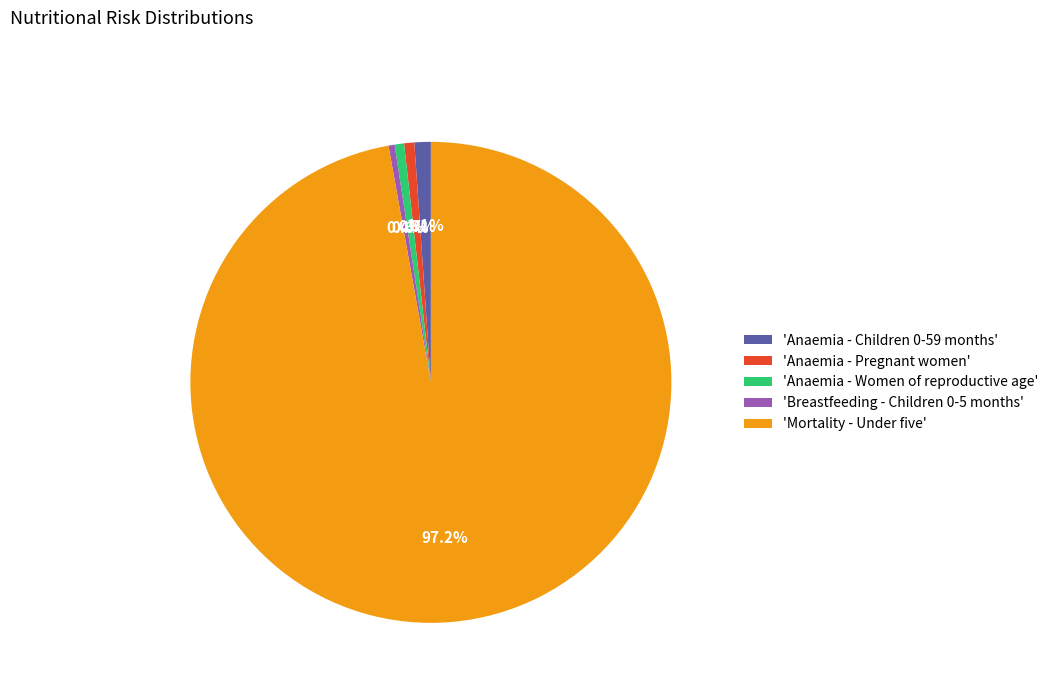

Between 'Mortality - Under five' and 'Anaemia - Children 0-59 months', which is larger?

'Mortality - Under five'